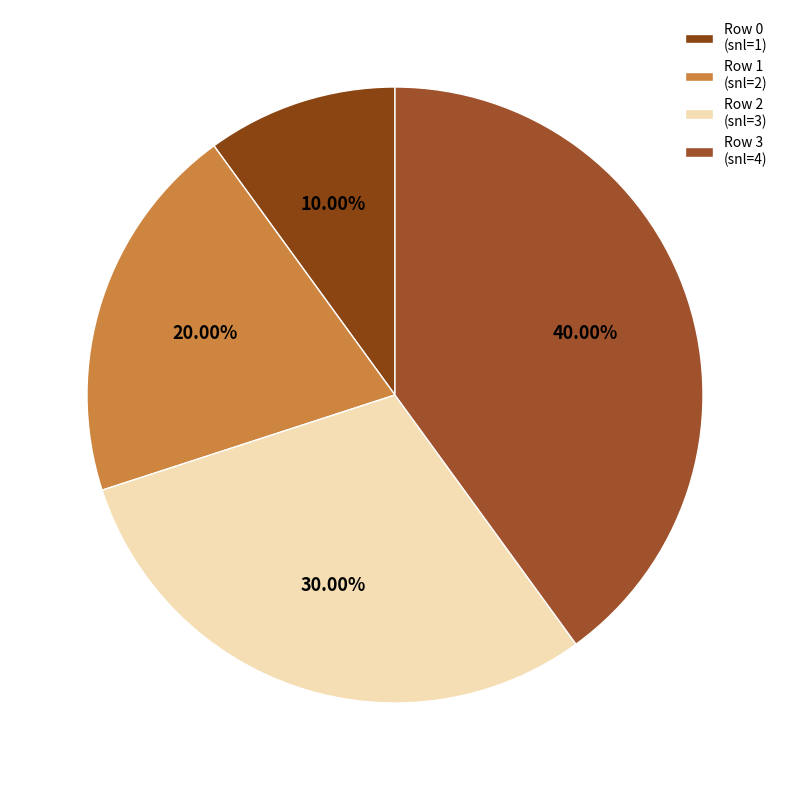

To the nearest percent, what is the difference between the largest and smallest slice percentages?

30%